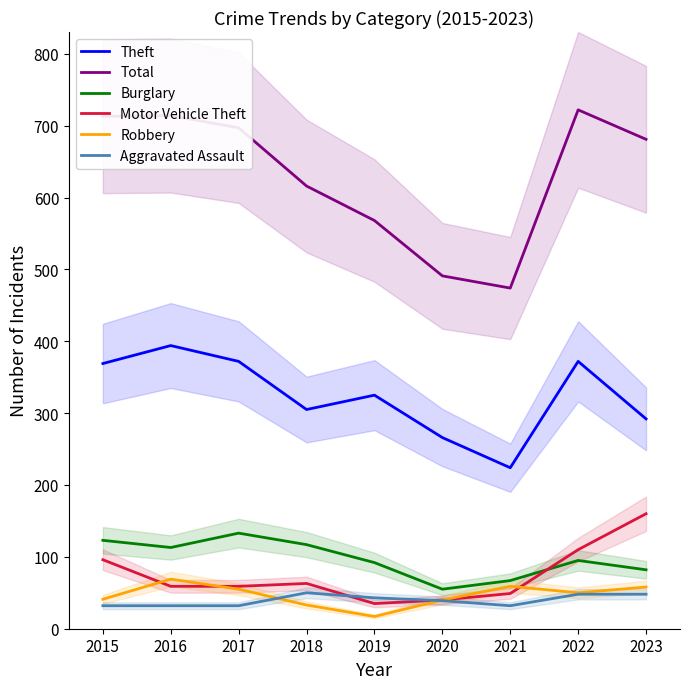

How many categories are shown in the chart?

9